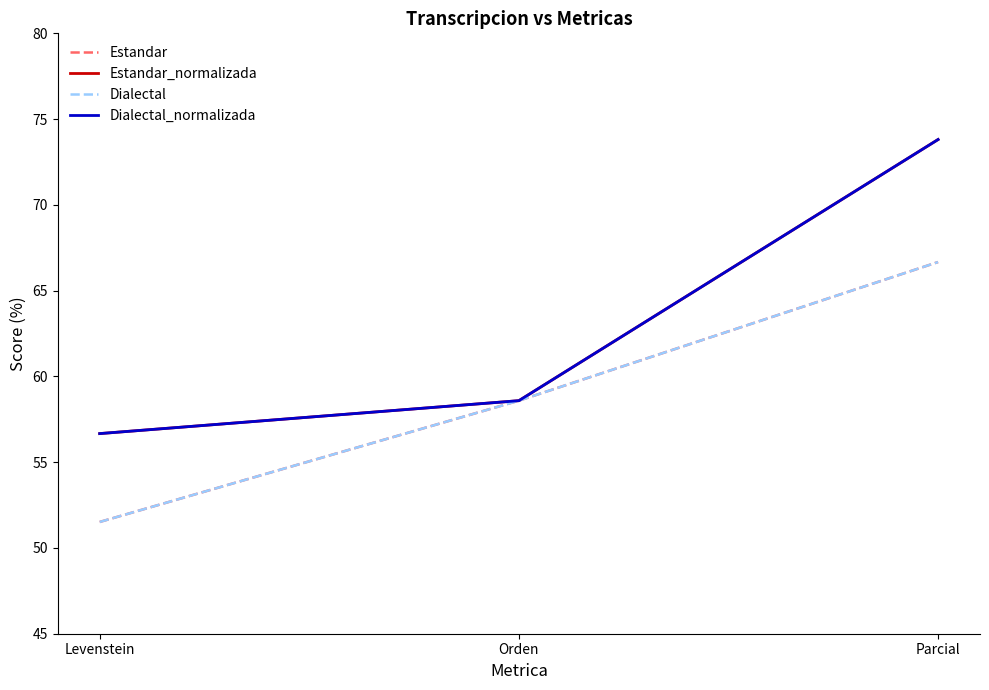

What is the label of the 1st point from the left?

Levenstein